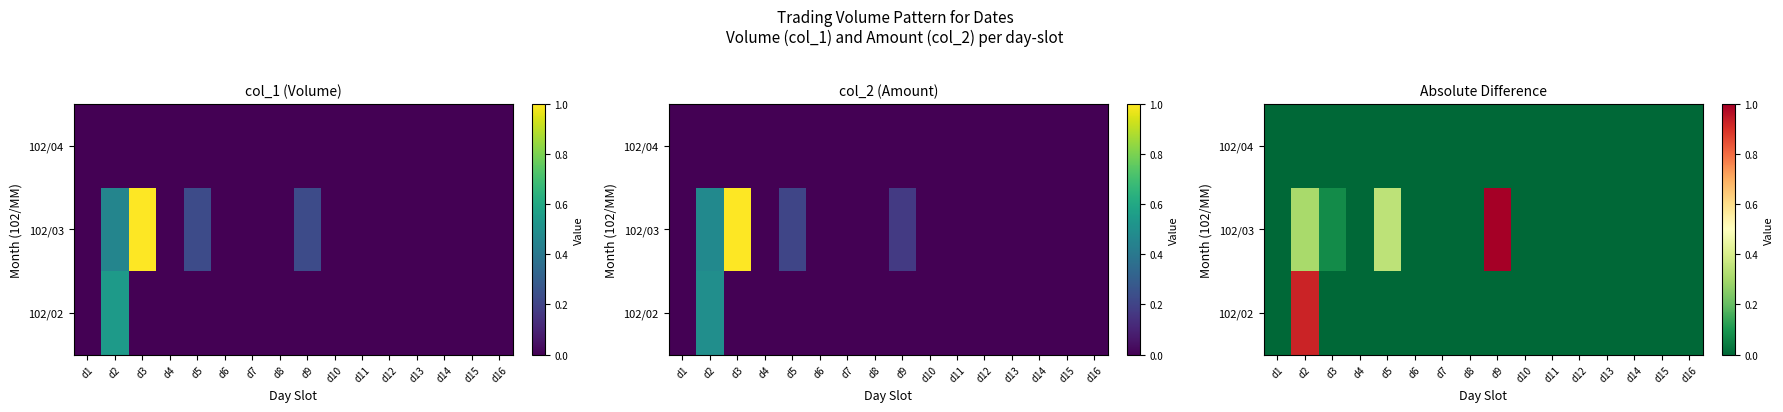

Which category has the lowest value in the 102/03 series?

d1